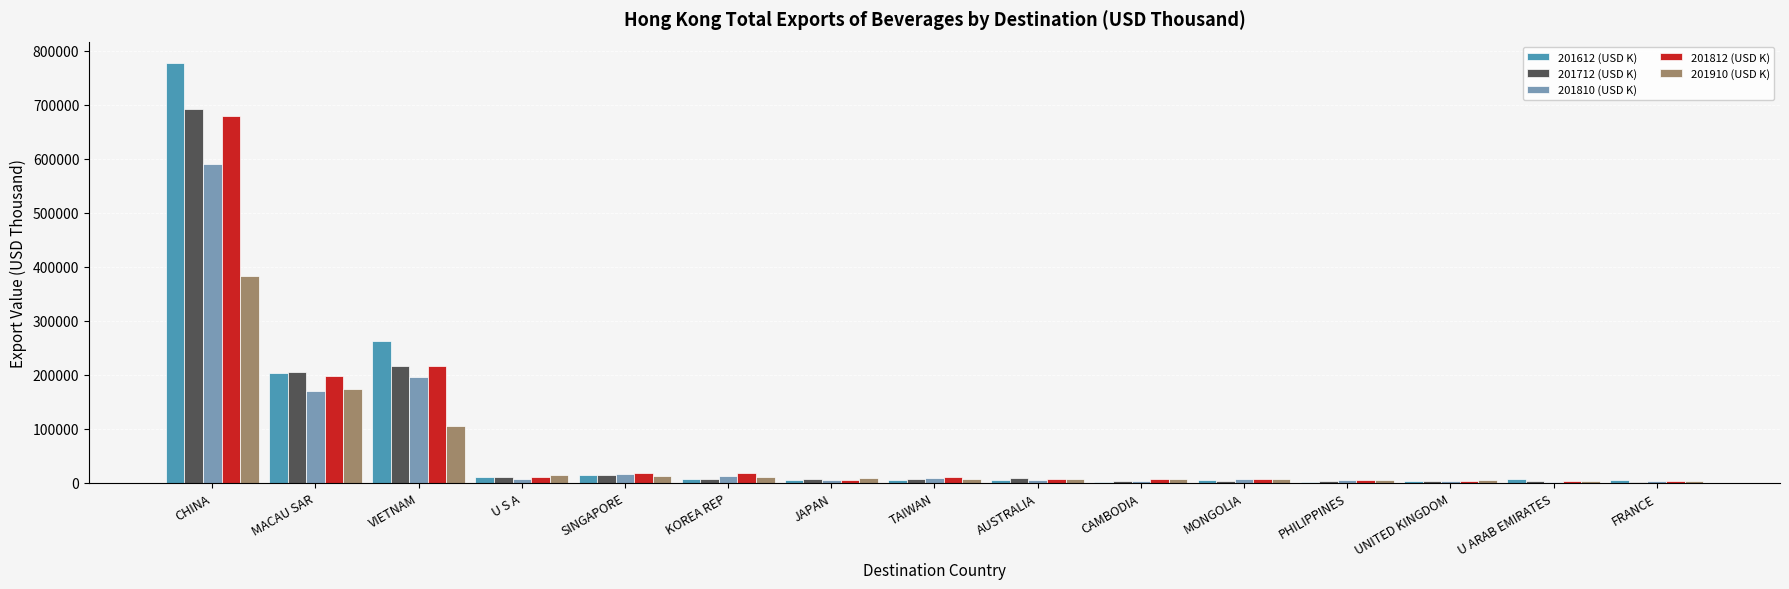

At which label is 201712 (USD K) closest to 346685?

VIETNAM